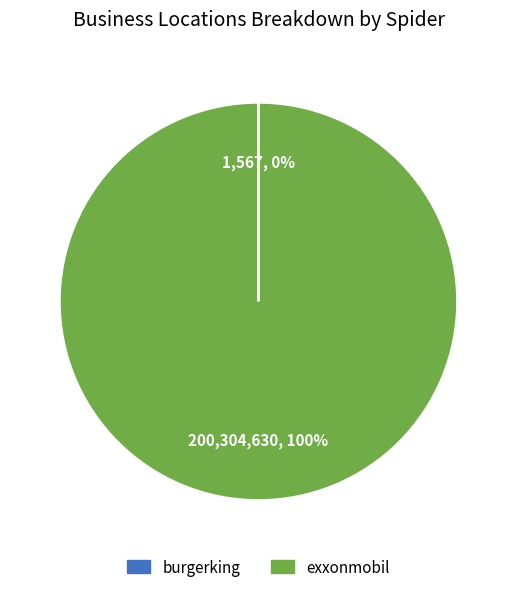

Does any single category account for the majority?

Yes